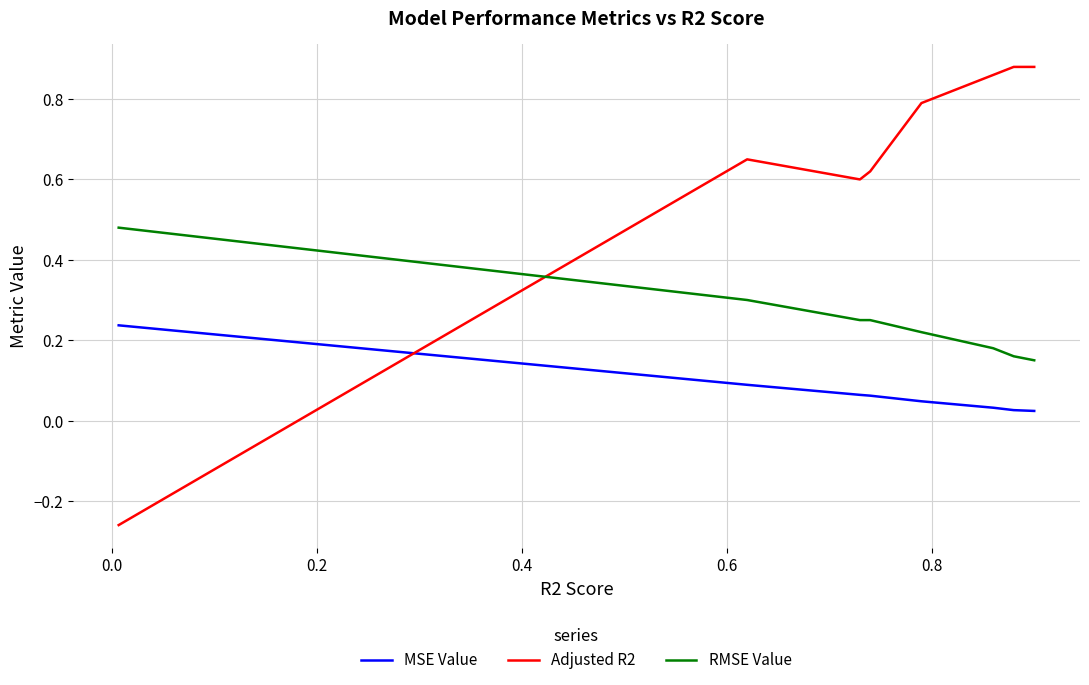

In Adjusted R2, how many points are higher than both neighbors (excluding endpoints)?

1